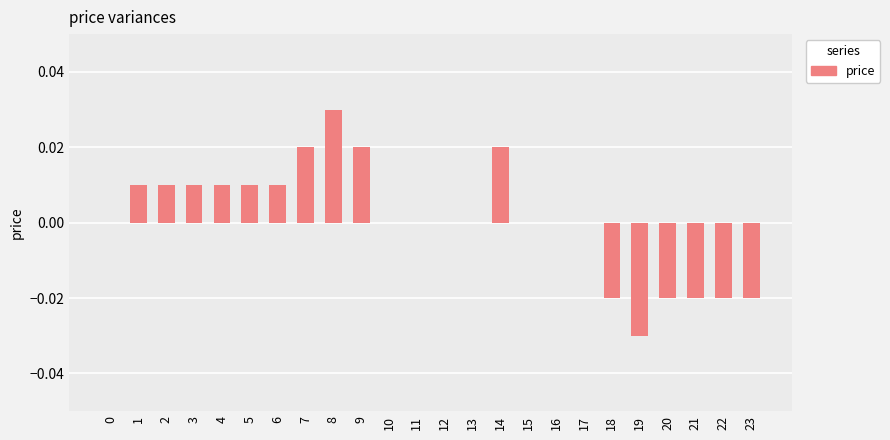

How many data points does each series have?

24